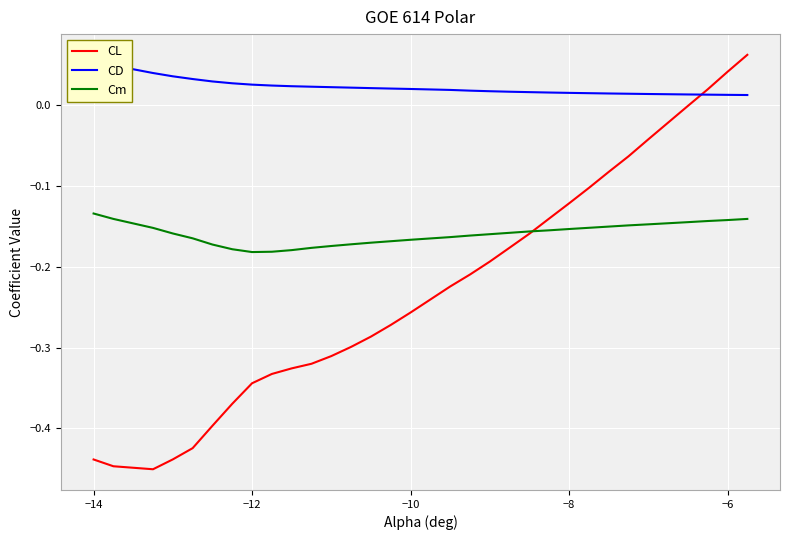

True or false: Cm and CD intersect in this chart.

False